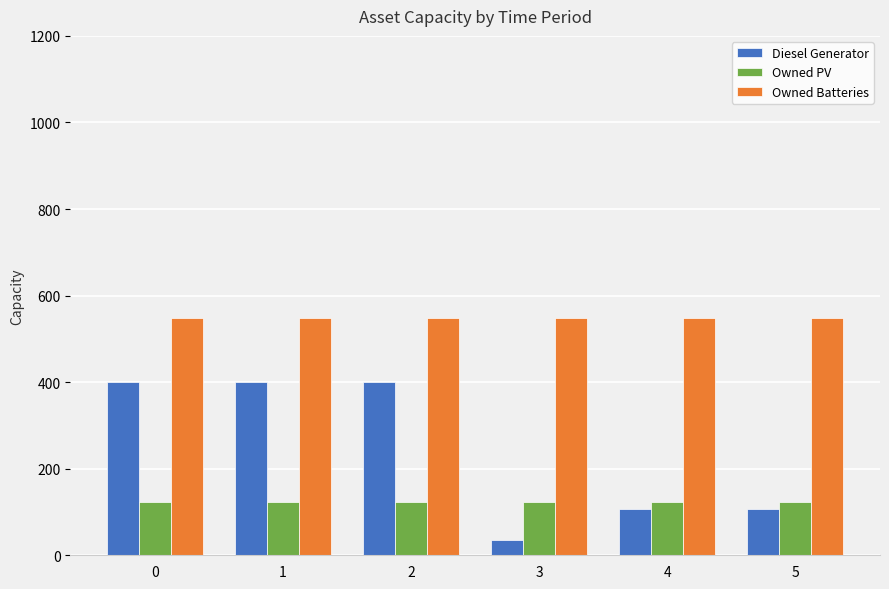

Are the bars grouped side by side (vs. stacked)?

Yes